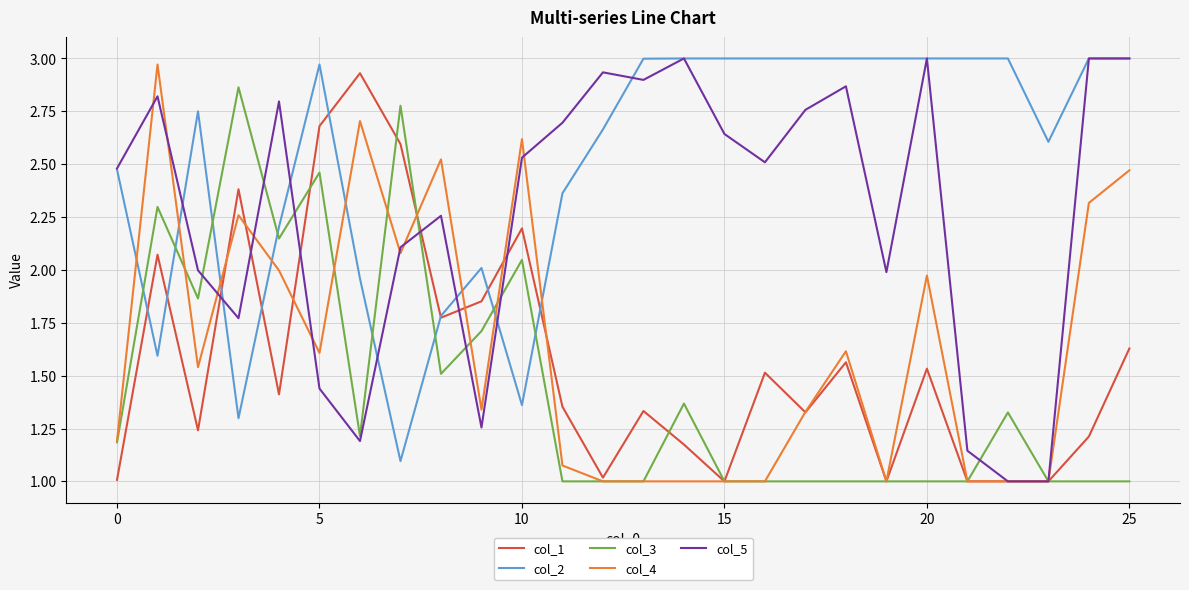

True or false: col_5 has more than 0 interior local peaks.

True